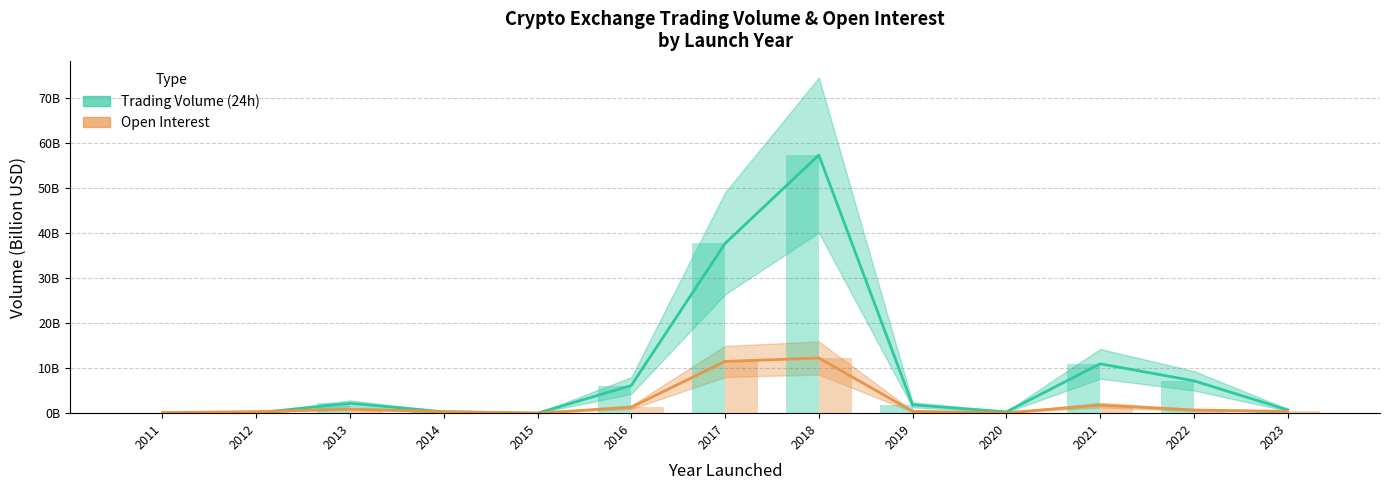

List the series in order of their peak value, highest first.

Trading Volume (24h), Open Interest